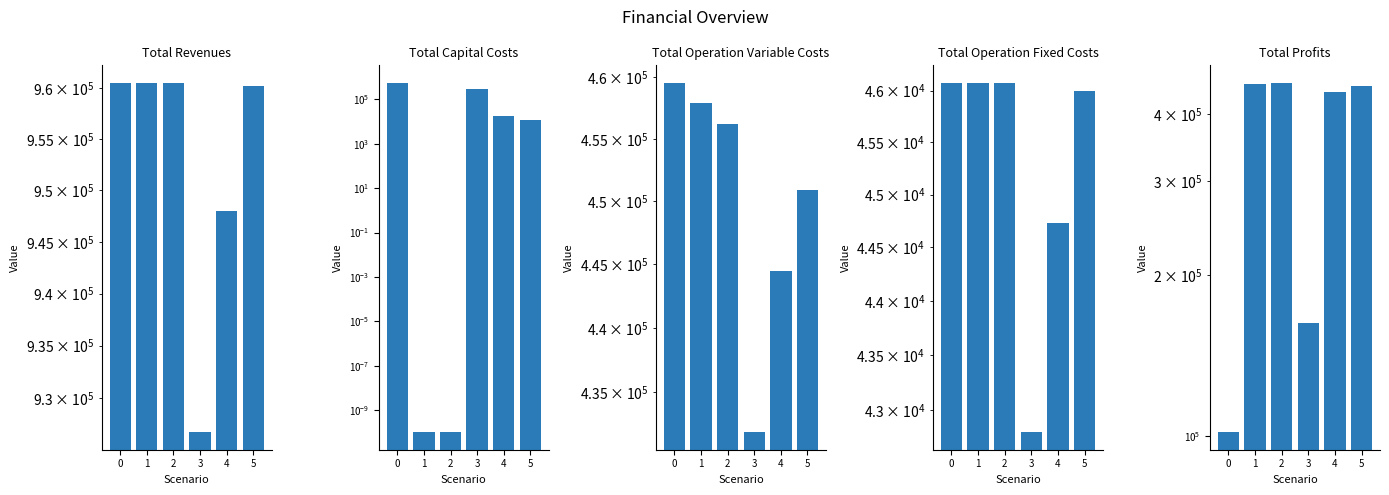

The Total Operation Variable Costs series shows 142051.7 at 5. True or false?

False